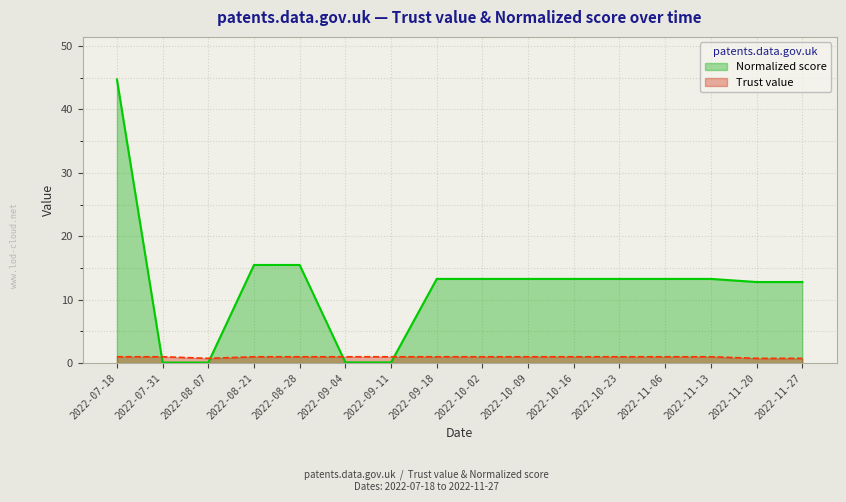

Is it true that Trust value equals 1.0 at 2022-10-23?

True